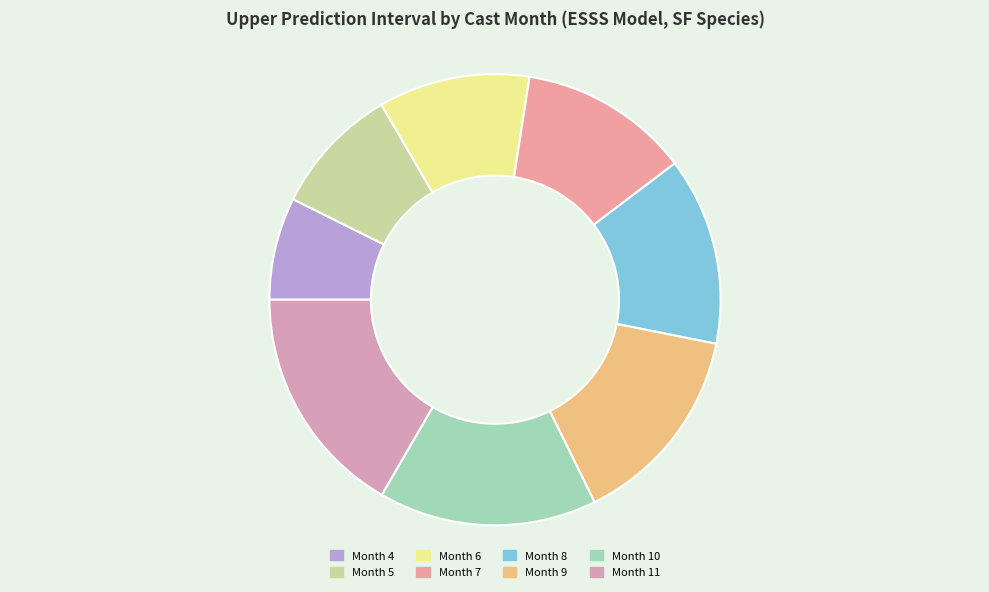

How many slices are in this pie chart?

8